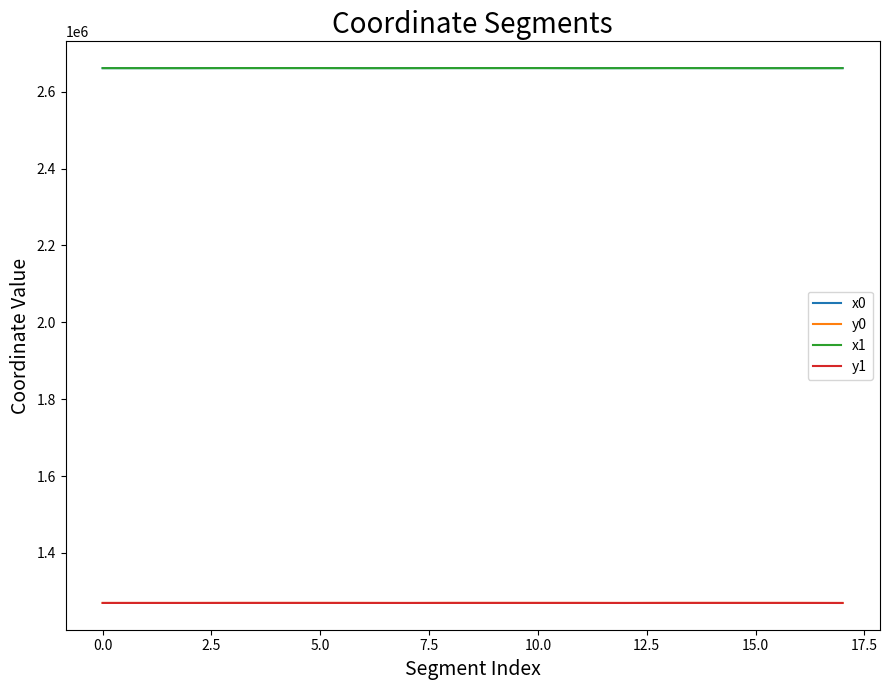

What is the maximum value shown in the chart?

2661340.6